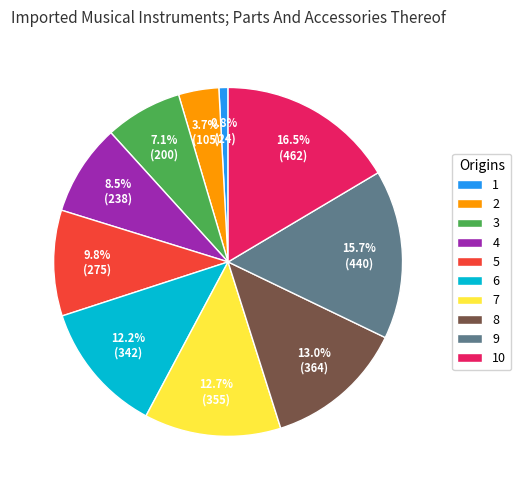

Which category has the biggest portion of the pie?

10